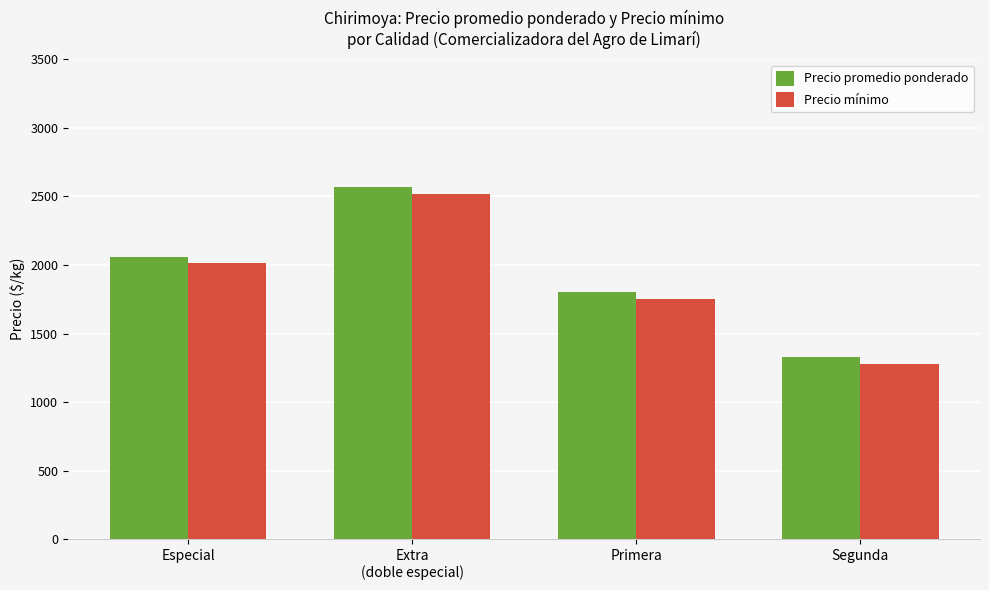

True or false: Precio promedio ponderado has a value of 2062 at Especial.

True